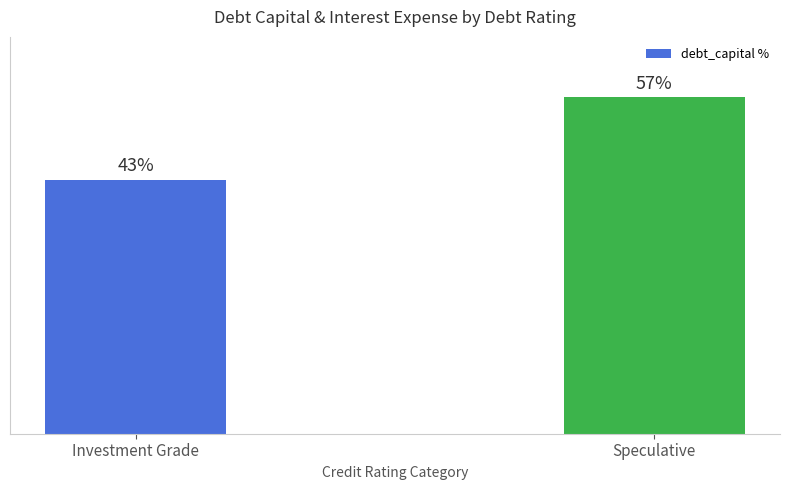

What is the label of the 2nd bar from the left?

Speculative